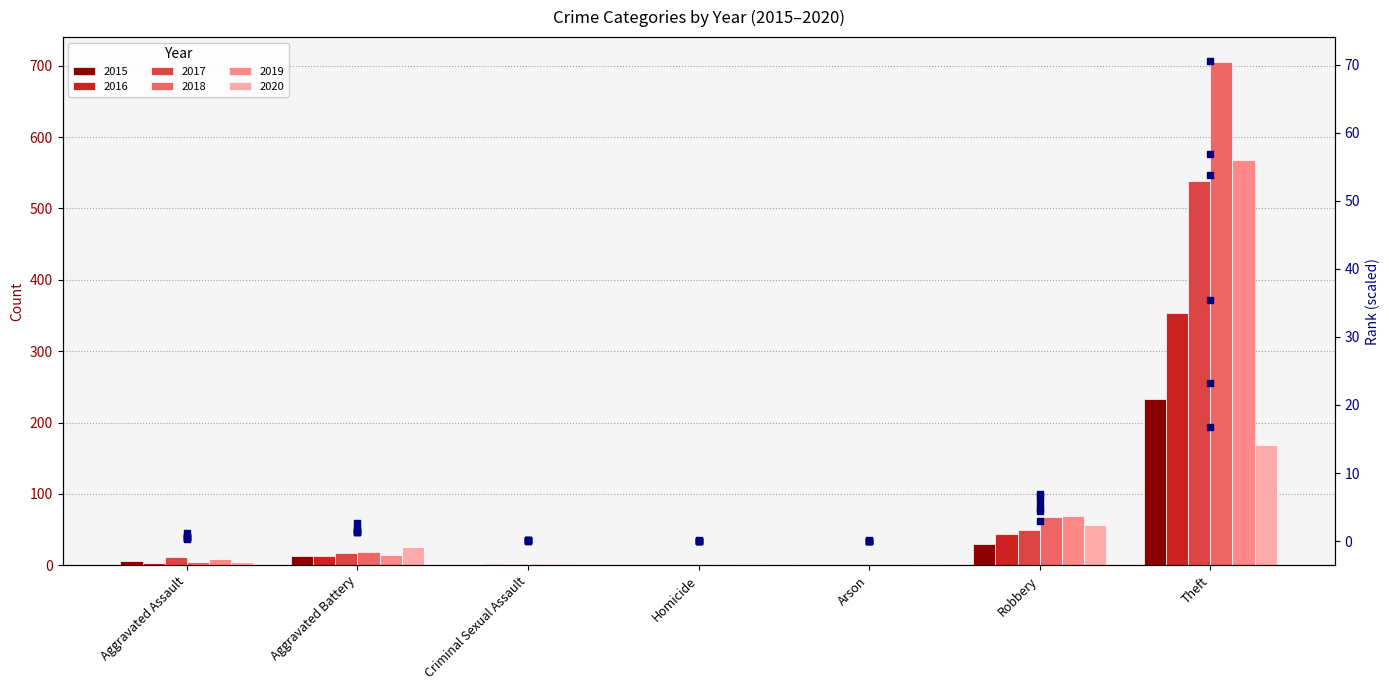

Is the value of 2016 rank at Aggravated Battery greater than the value of 2017 rank at Homicide?

Yes